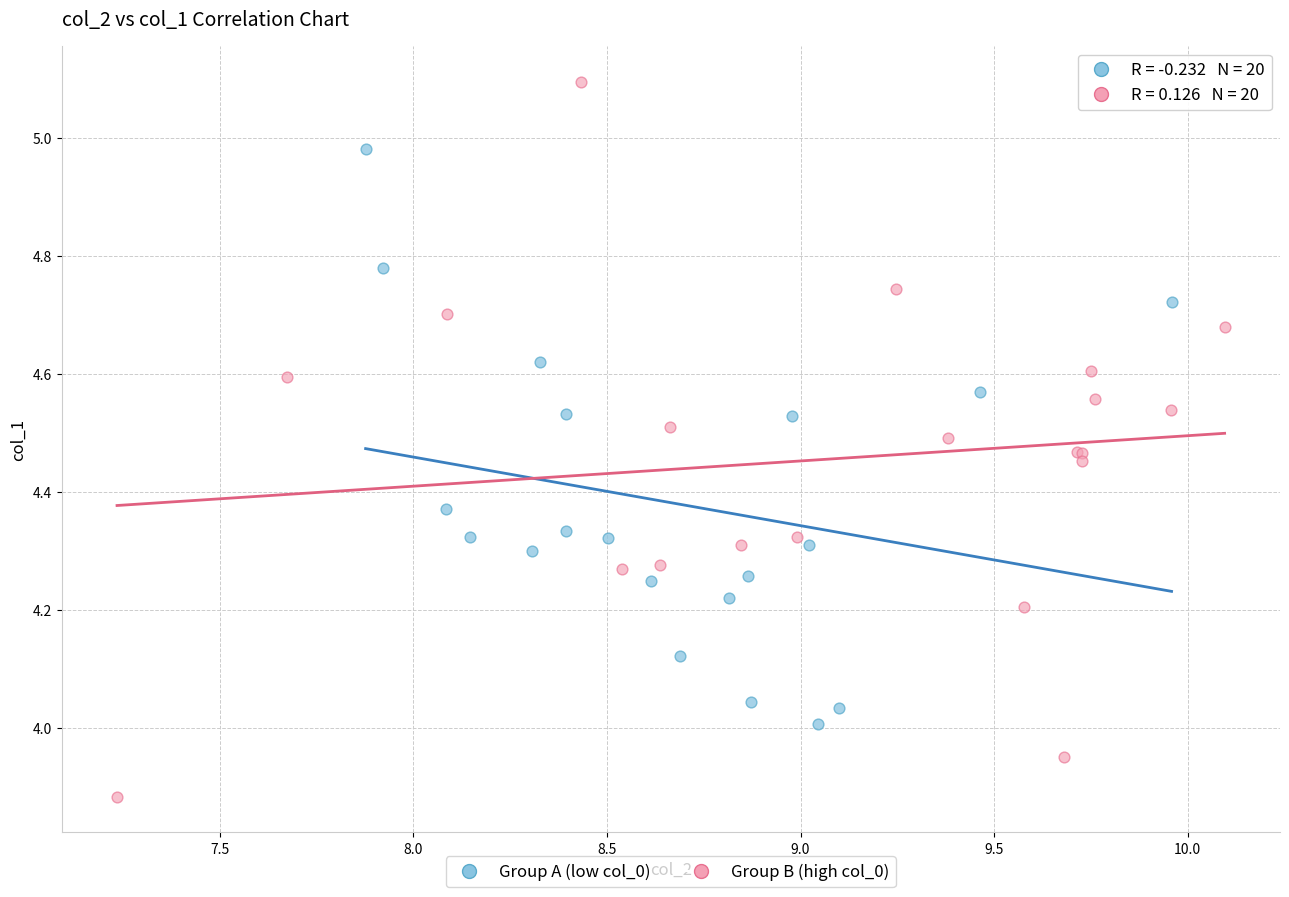

Which series reaches the minimum Y coordinate?

Group B (high col_0)